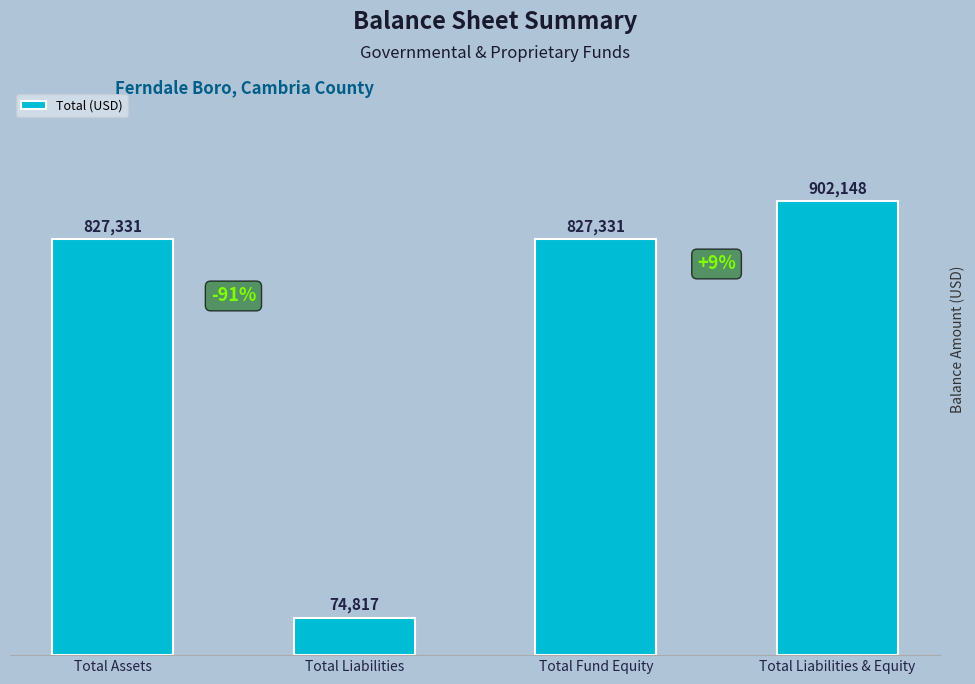

What position from the left is Total Assets?

1